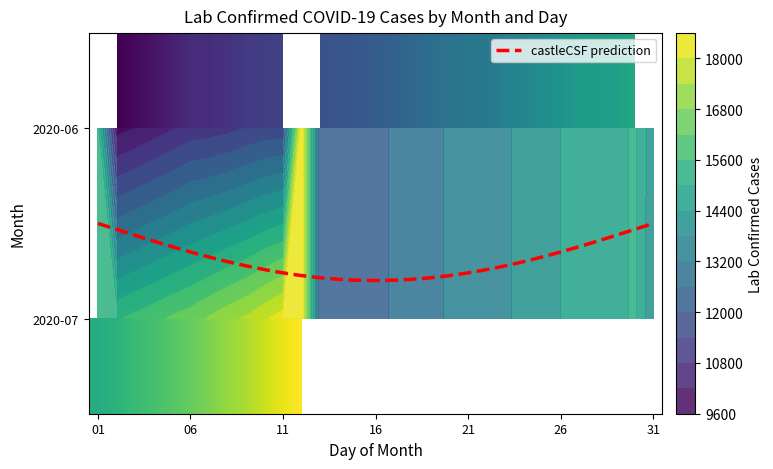

What is the greatest value displayed?

18562